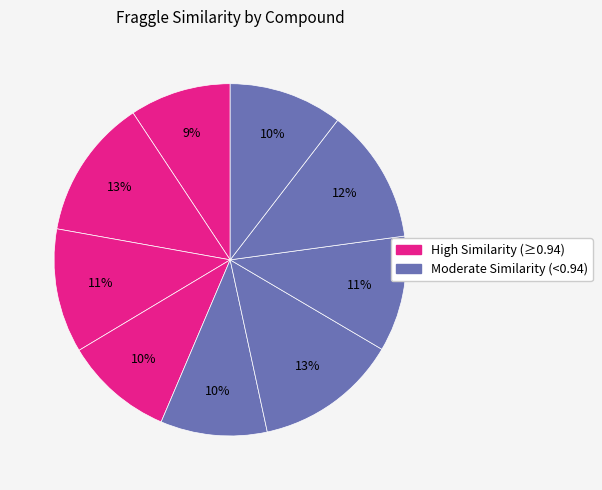

How many slices are in this pie chart?

9